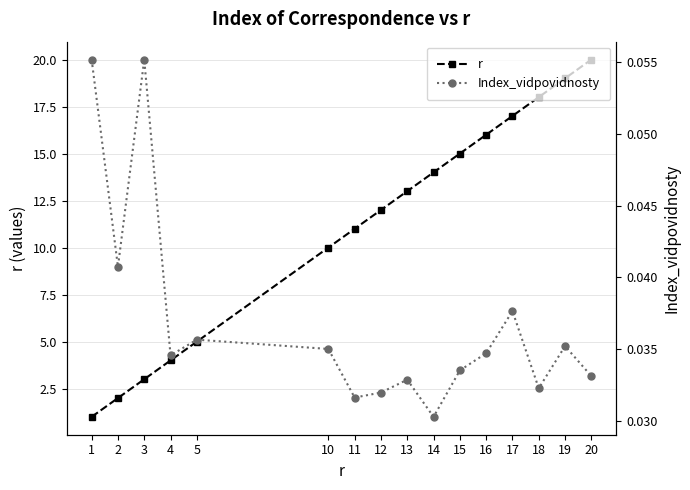

Is this an area chart (filled region under the line)?

No